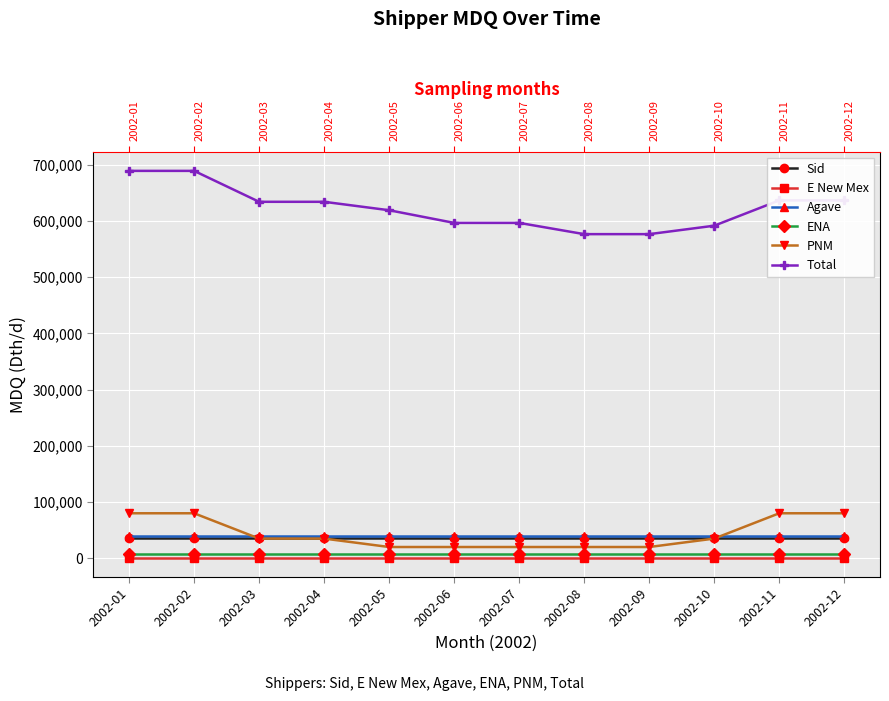

How many lines are shown in the chart?

6